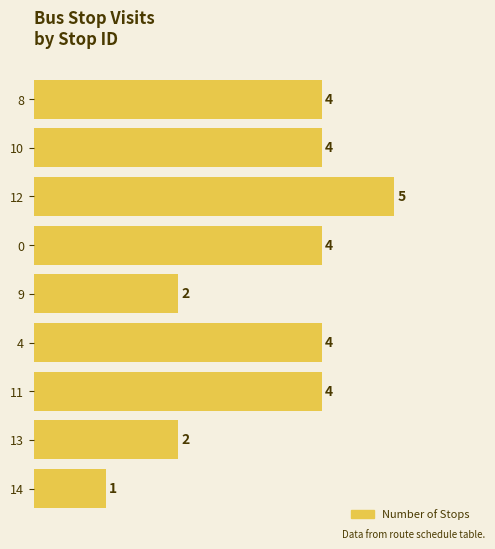

Approximately how many times larger is the value at 10 compared to 8?

1.0